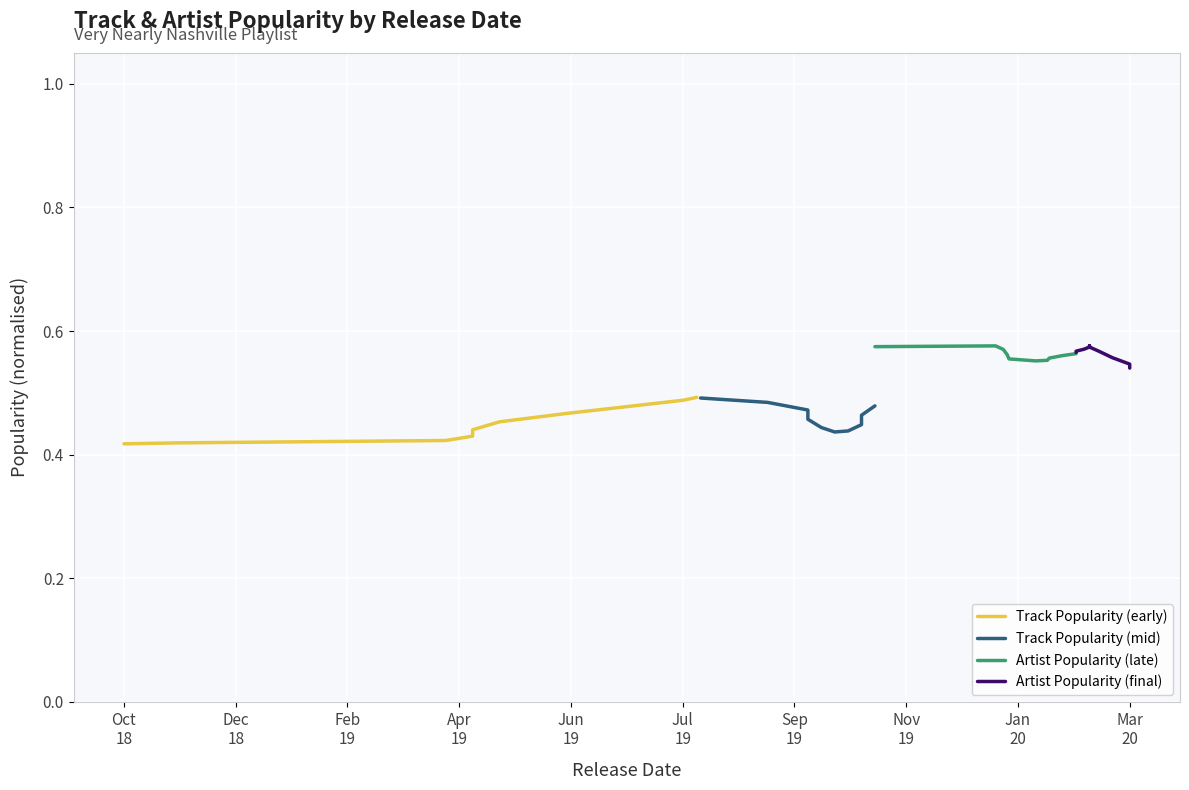

Is the value of Track Popularity (mid) at Sep
19 greater than the value of Track Popularity (early) at Feb
19?

Yes